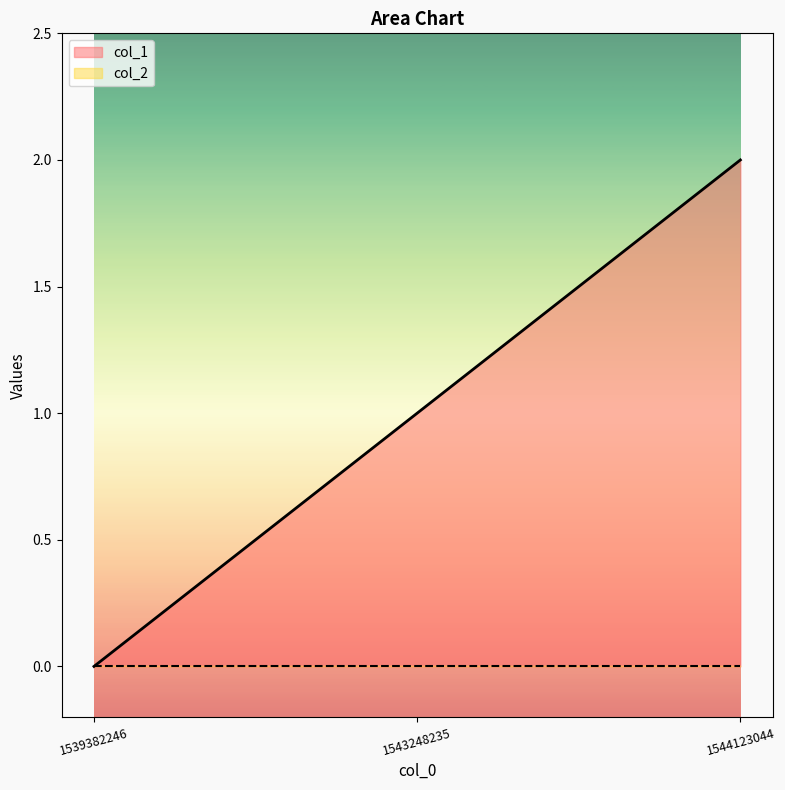

Reading right to left, transcribe all the data shown in this chart.

1544123044=2	1543248235=1	1539382246=0